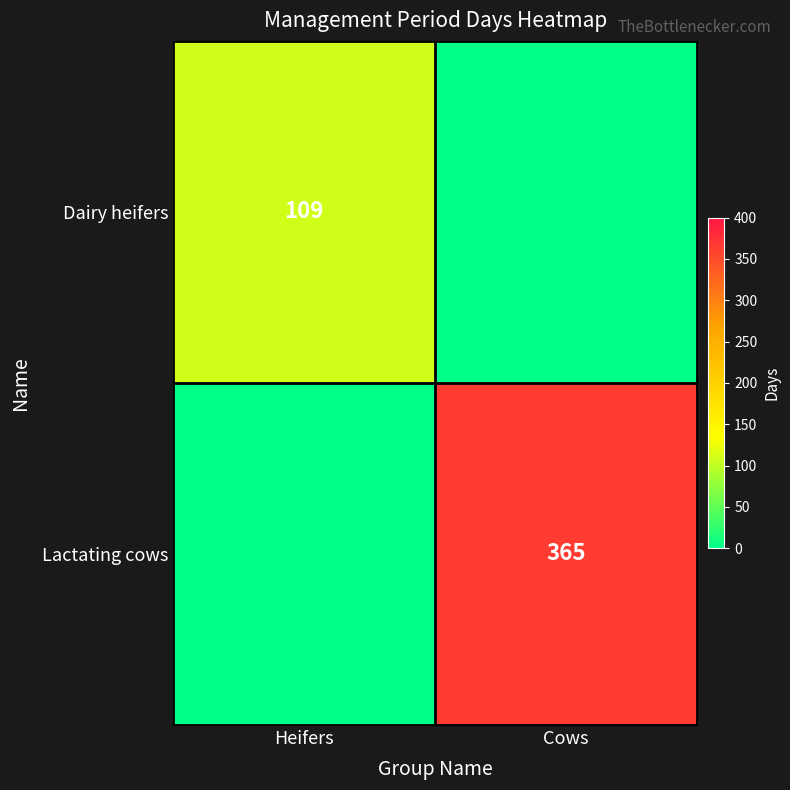

The Lactating cows series shows 365 at Cows. True or false?

True